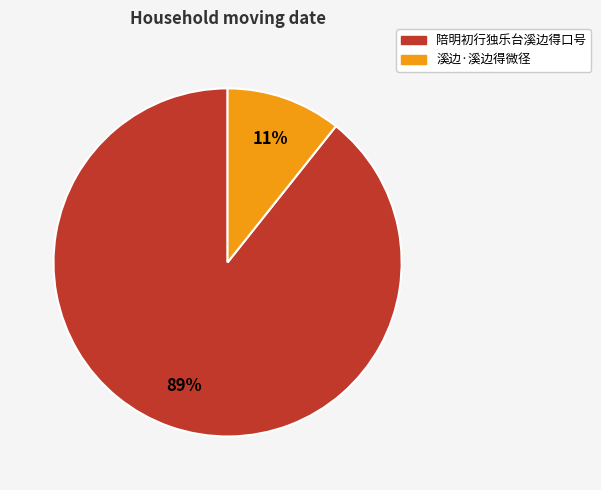

Combined, do 陪明初行独乐台溪边得口号 and 溪边·溪边得微径 account for over 50%?

Yes